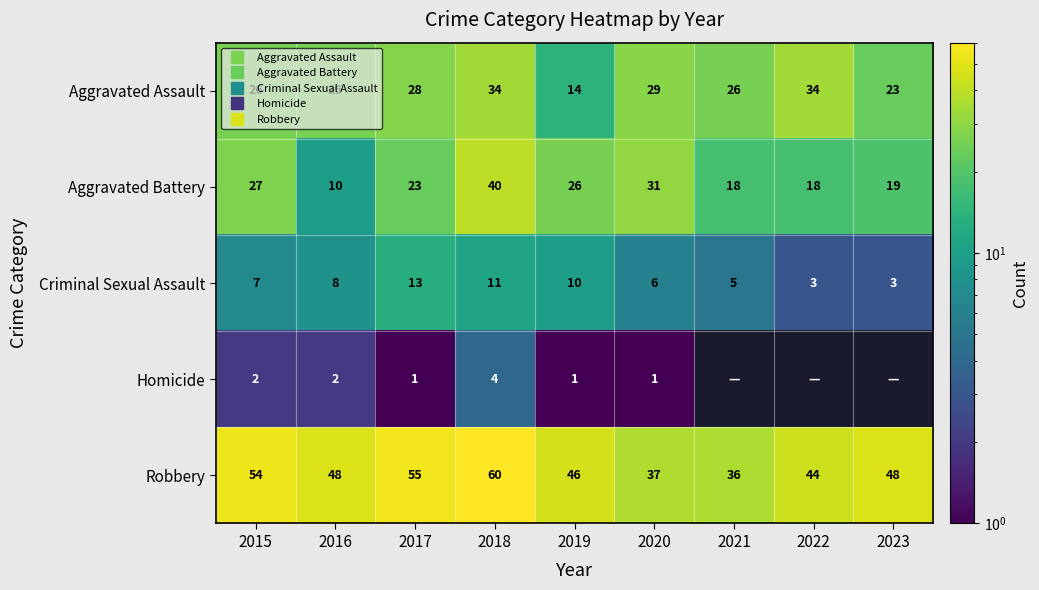

List the series in order of their peak value, lowest first.

Homicide, Criminal Sexual Assault, Aggravated Assault, Aggravated Battery, Robbery